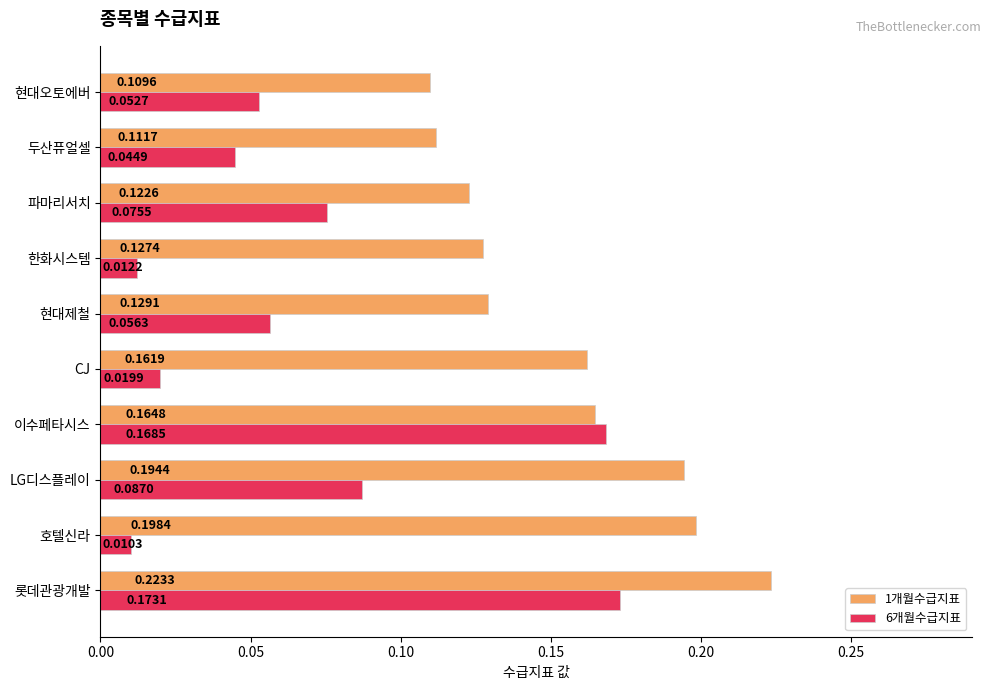

At which label is 1개월수급지표 closest to 0?

현대오토에버